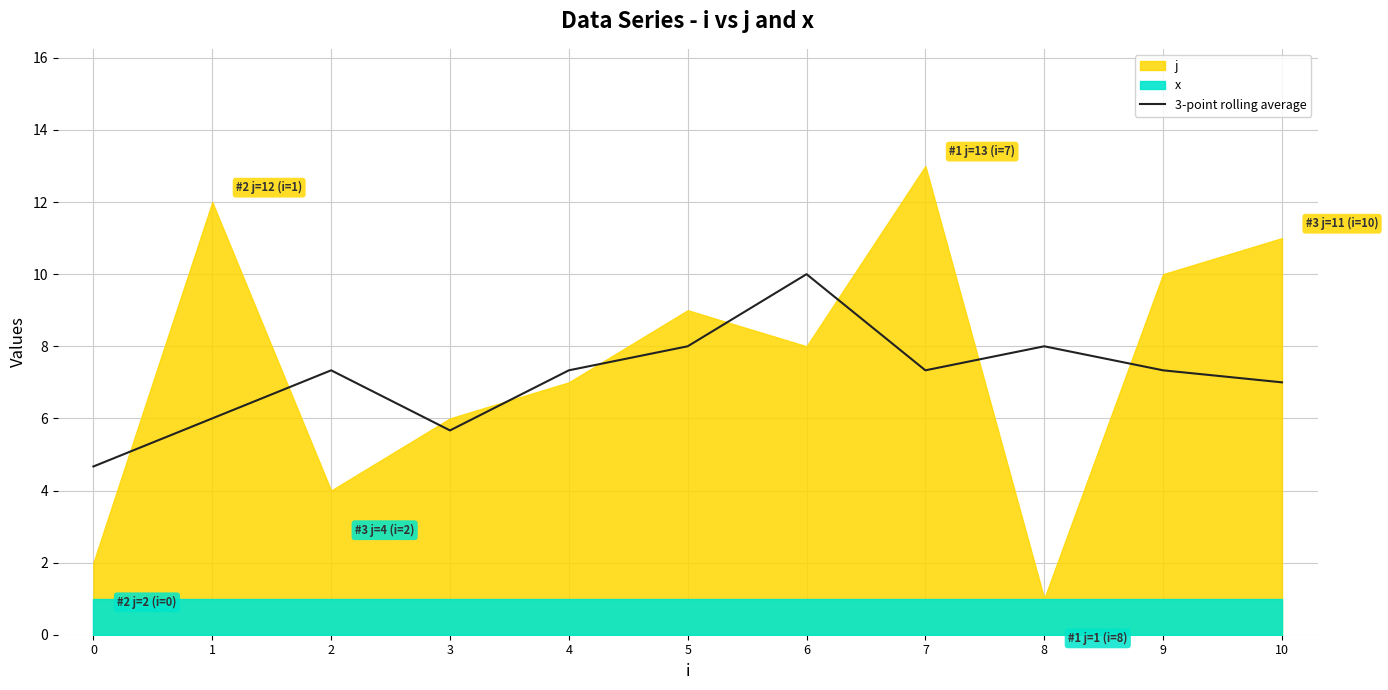

True or false: 3-point rolling average has a value of 1.8 at 2.

False